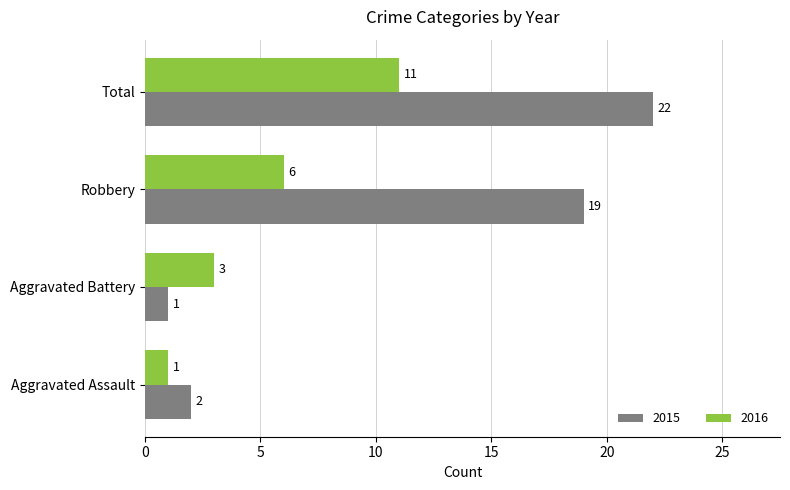

At which category is the sum across all series the highest?

Total